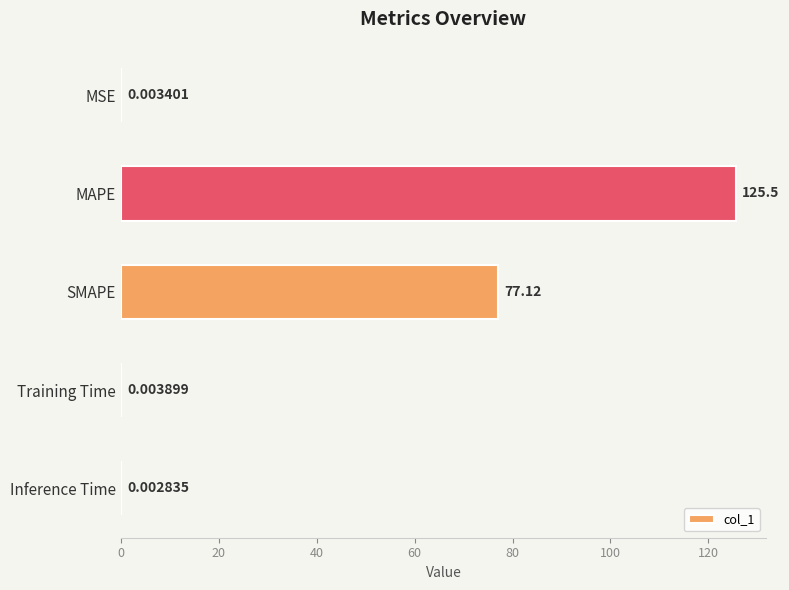

Are the bars horizontal?

Yes